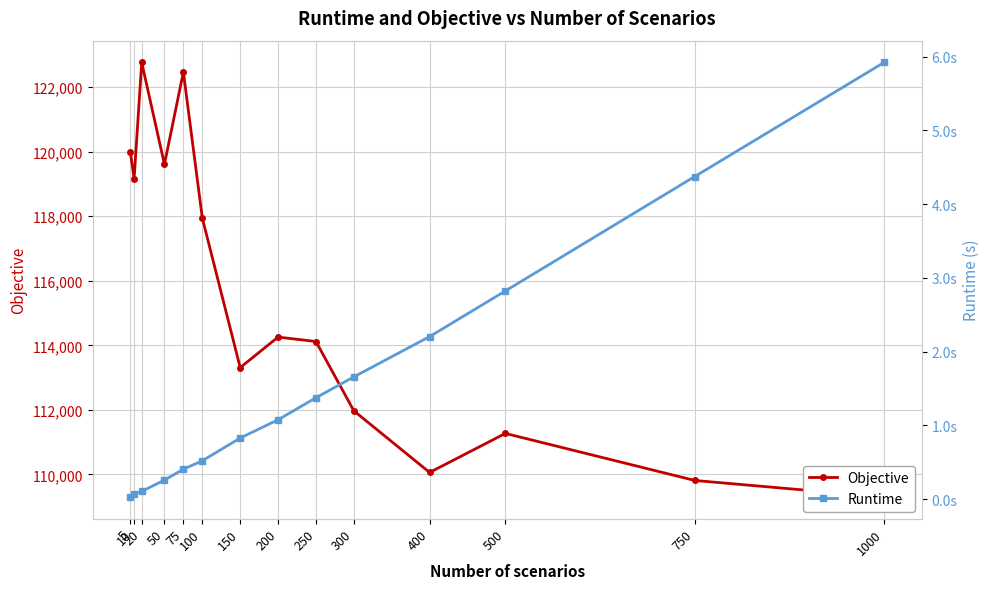

At which category is the sum across all series the highest?

20